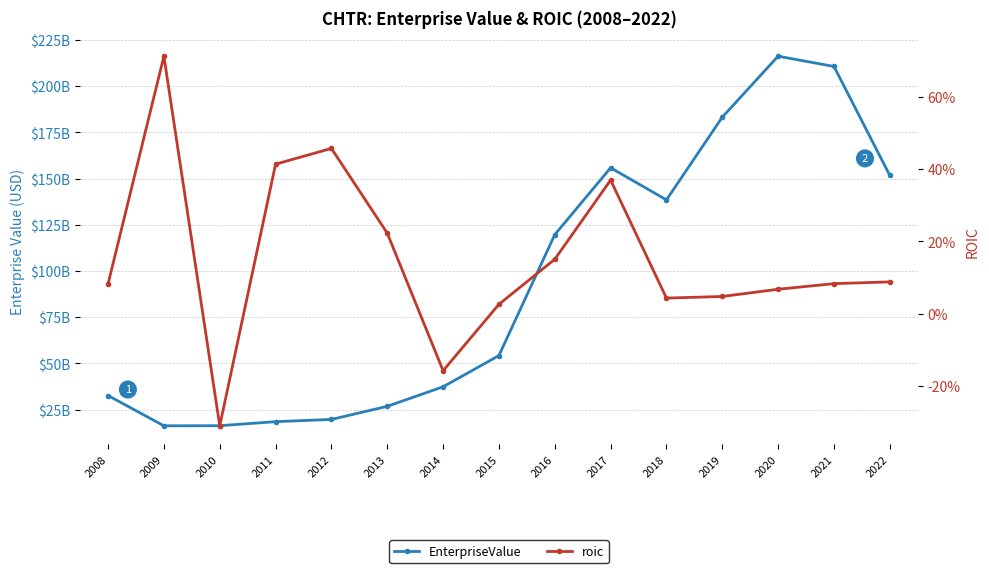

List the labels in order of EnterpriseValue value, largest first.

2020, 2021, 2019, 2017, 2022, 2018, 2016, 2015, 2014, 2008, 2013, 2012, 2011, 2010, 2009